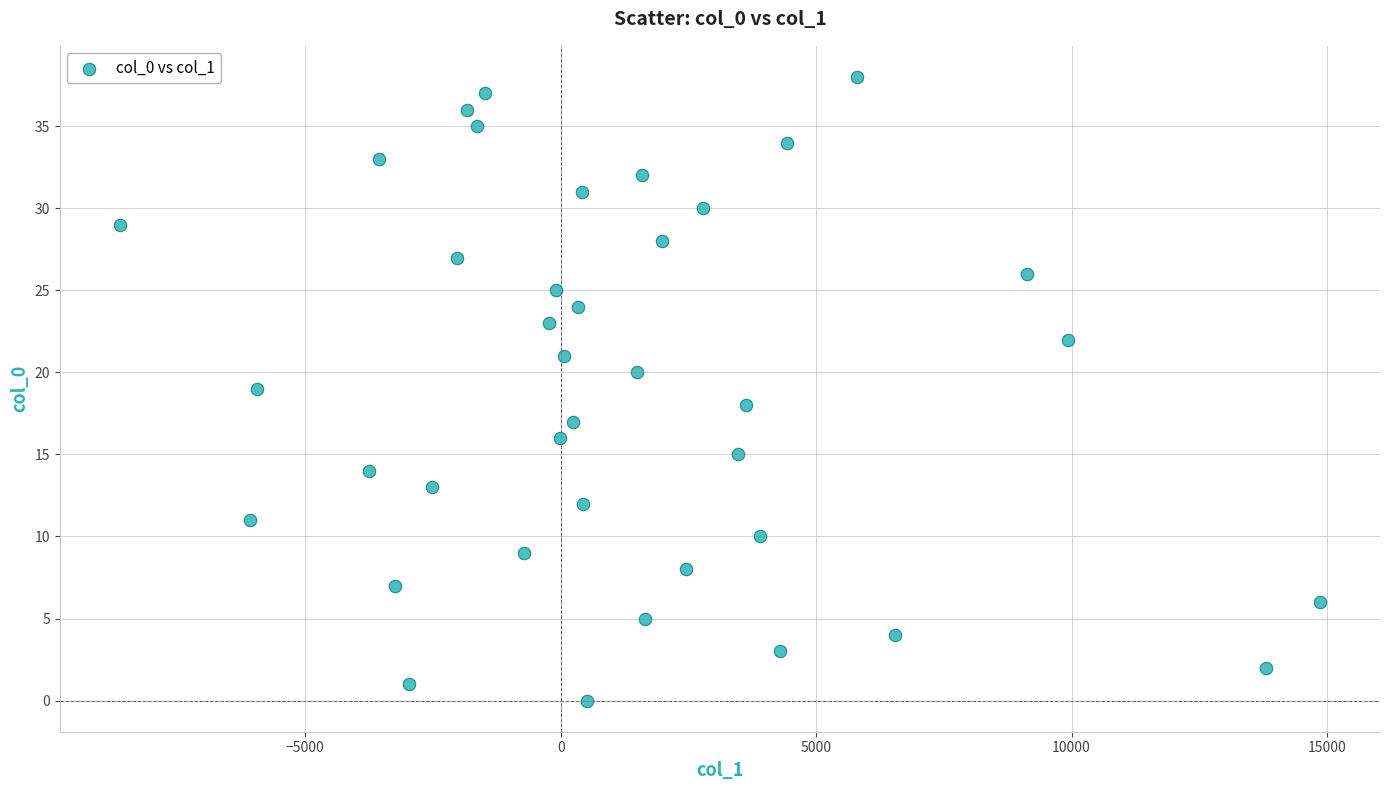

What is the range of Y values (max minus min)?

38